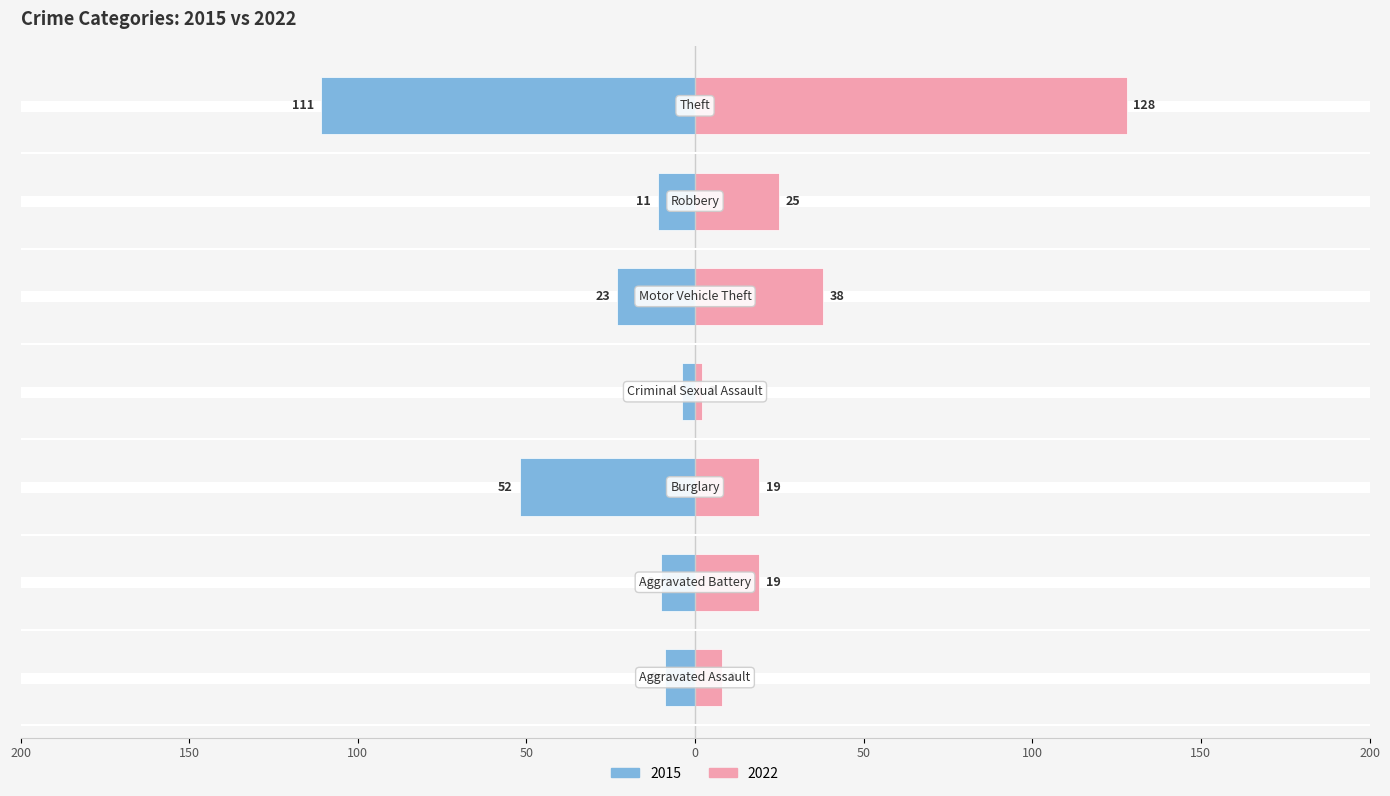

What is the maximum value shown in the chart?

128